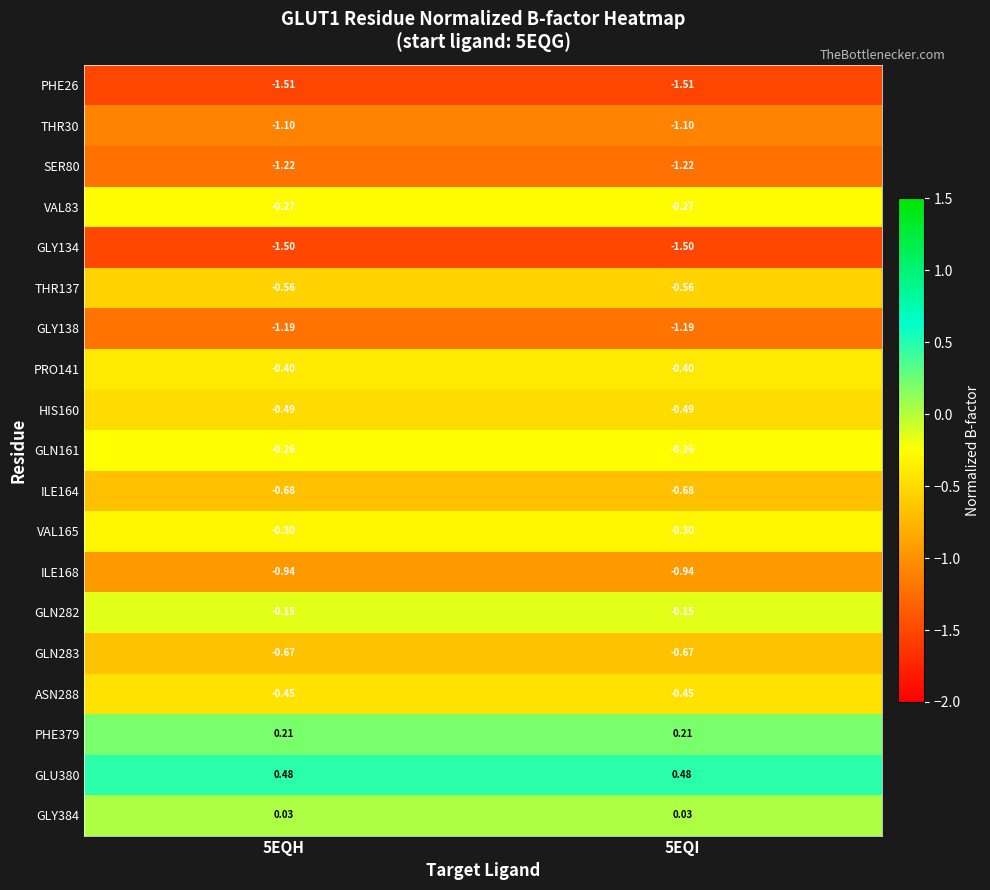

Is the value of ASN288 at 5EQH greater than the value of SER80 at 5EQH?

Yes